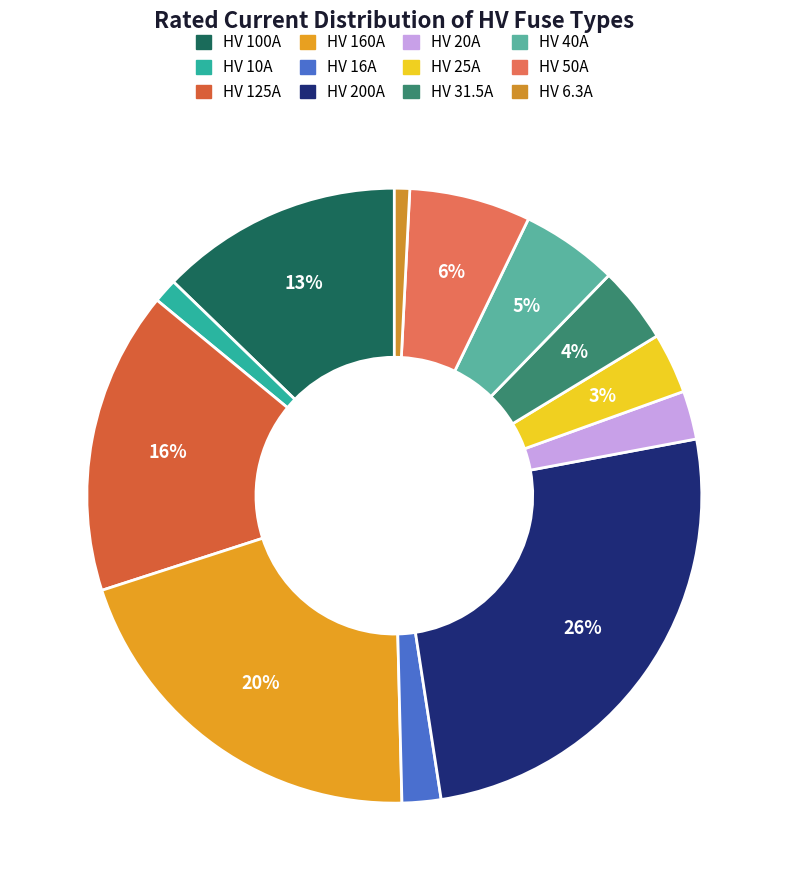

Is it true that HV 160A is 20% of the pie?

True